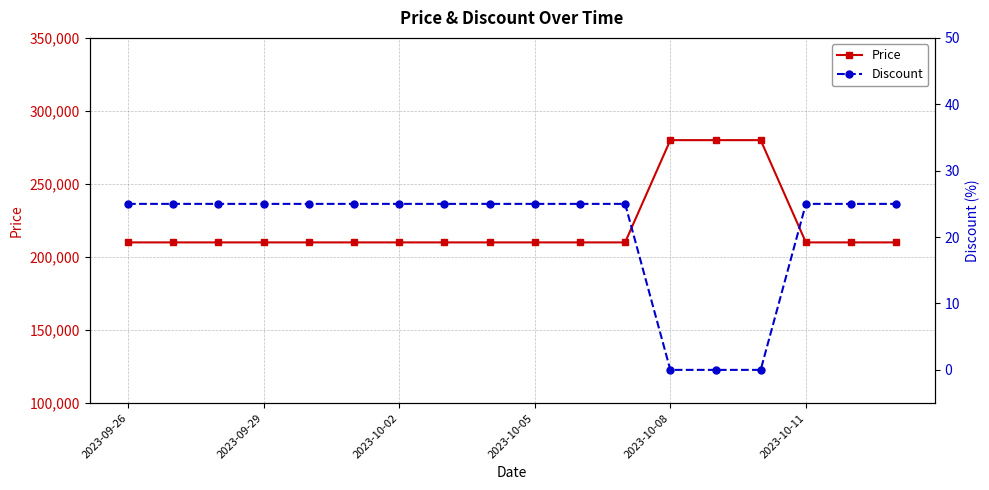

What is the minimum value for Price?

210000